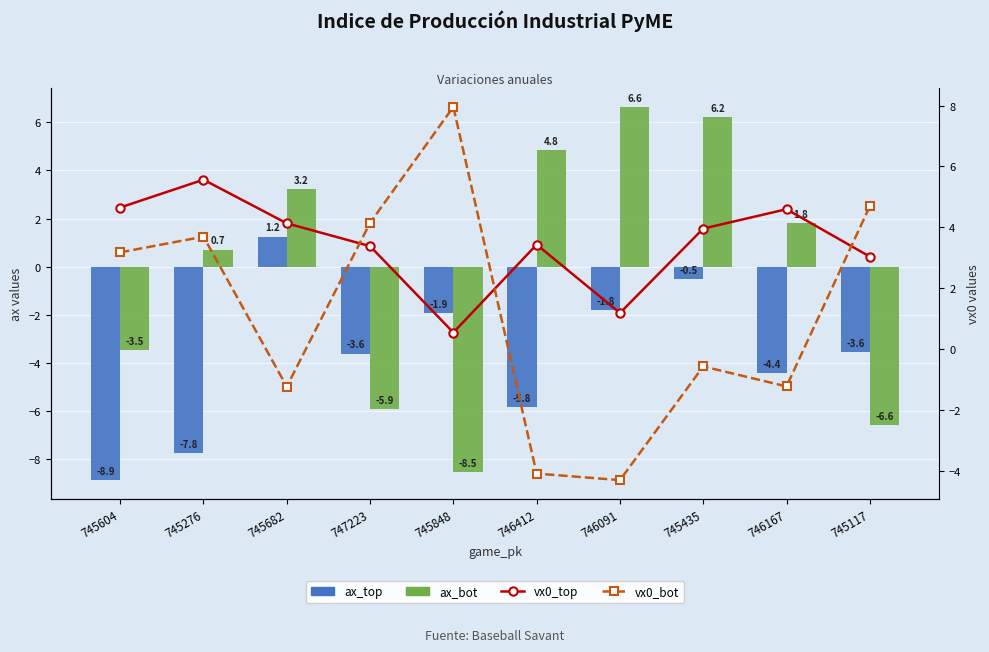

What is the label of the 9th bar from the left?

746167